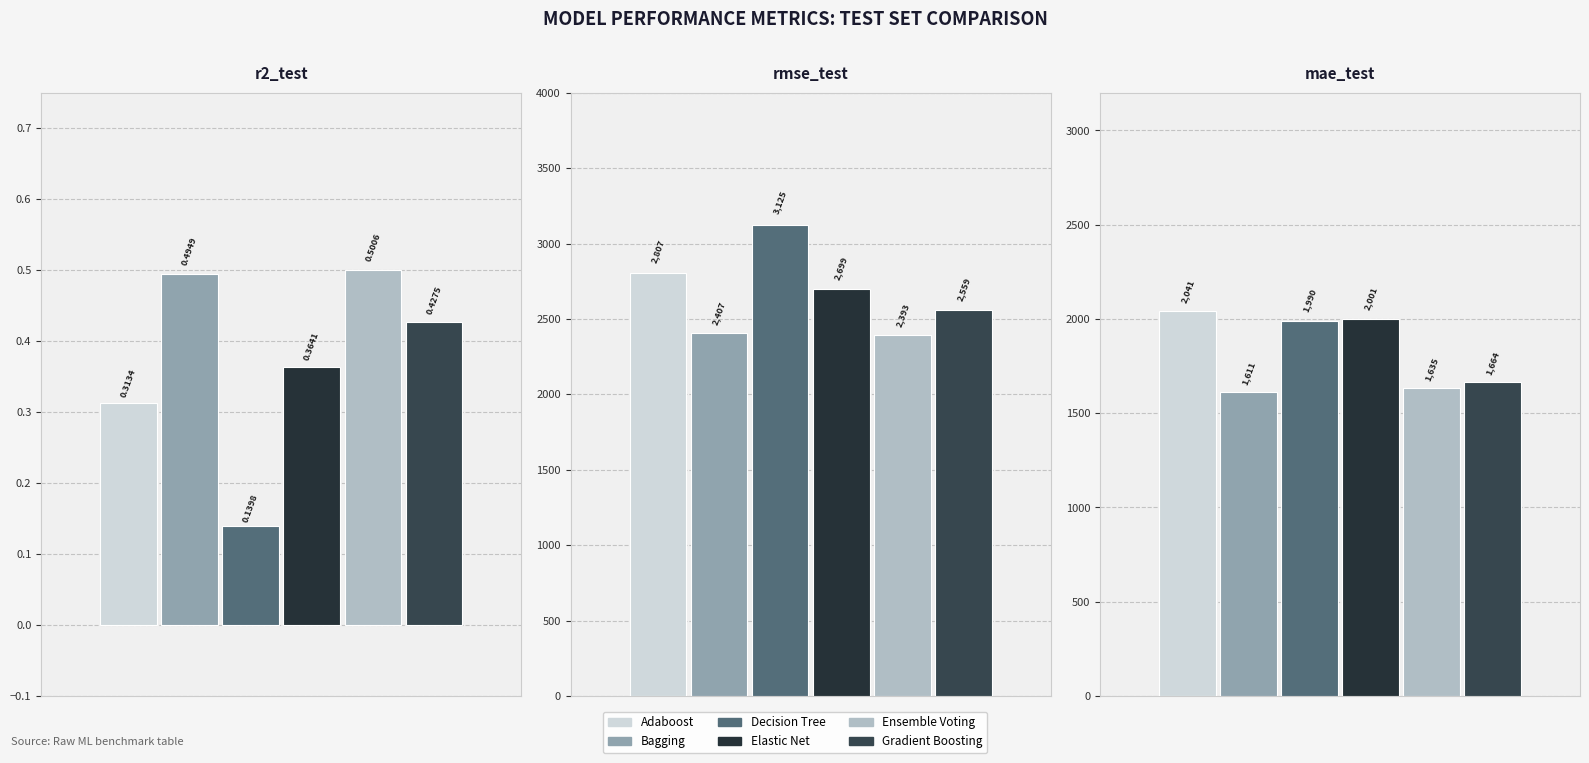

Between r2_test and mae_test, which is larger?

mae_test